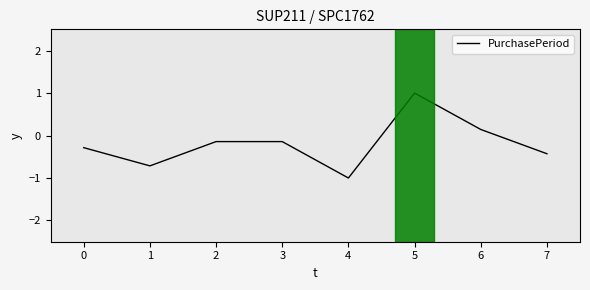

Reading right to left, list all the values displayed in this chart.

-0.4	0.1	1.0	-1.0	-0.1	-0.1	-0.7	-0.3